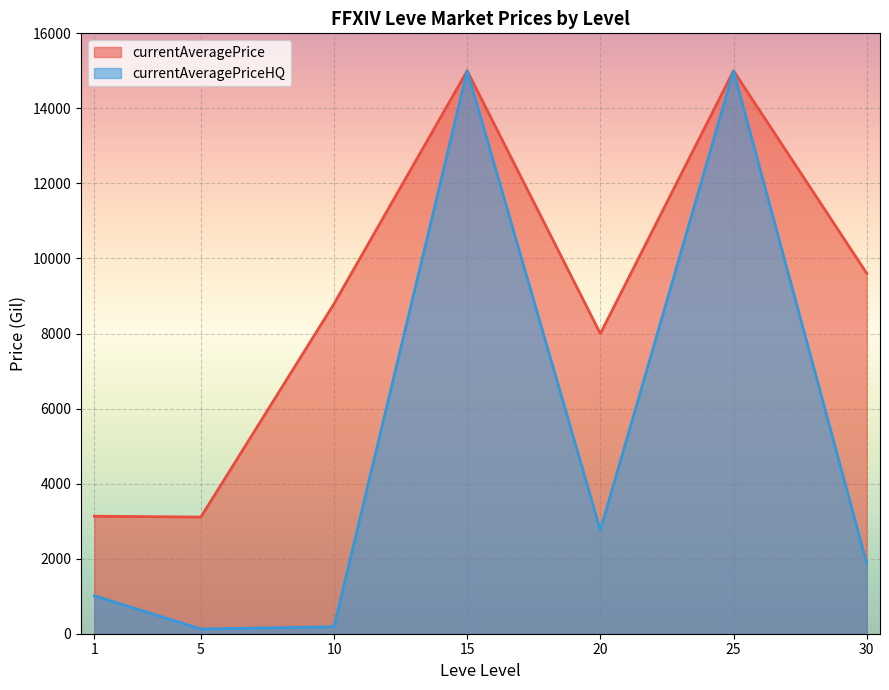

What is the spread (max minus min) of values at 1?

2120.2